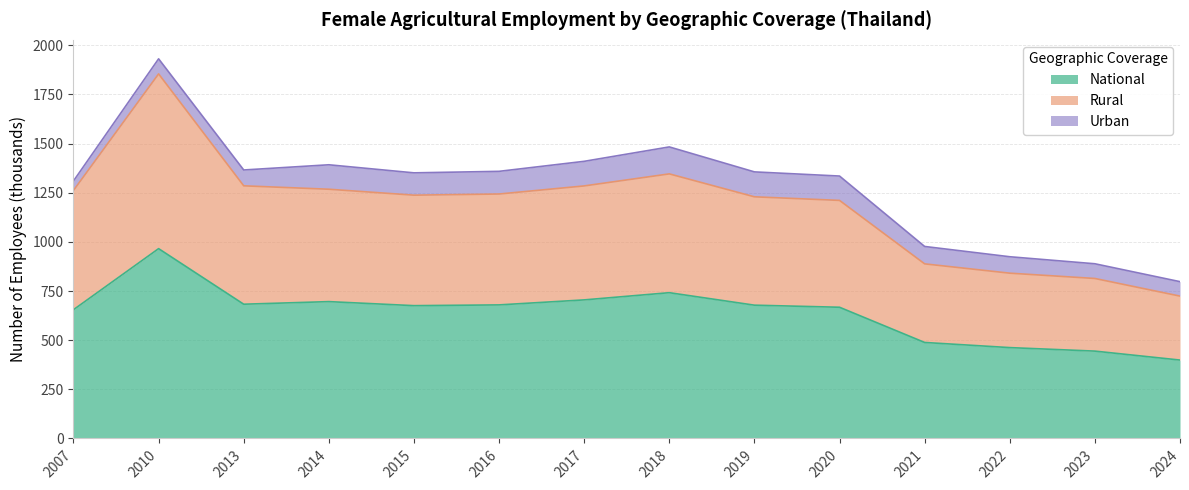

At which category is the sum across all series the highest?

2010